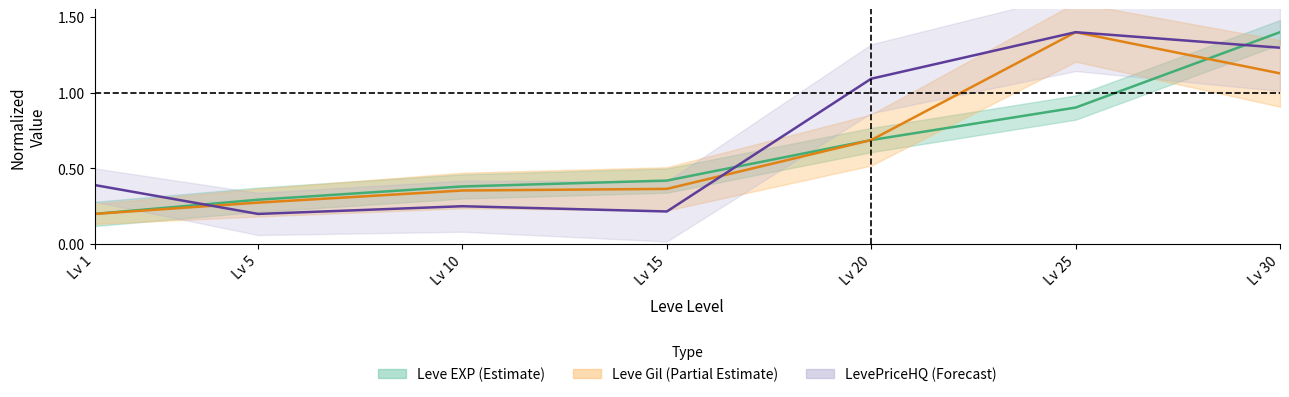

Between which two adjacent categories do Leve EXP and LevePriceHQ first intersect?

Lv 1 and Lv 5